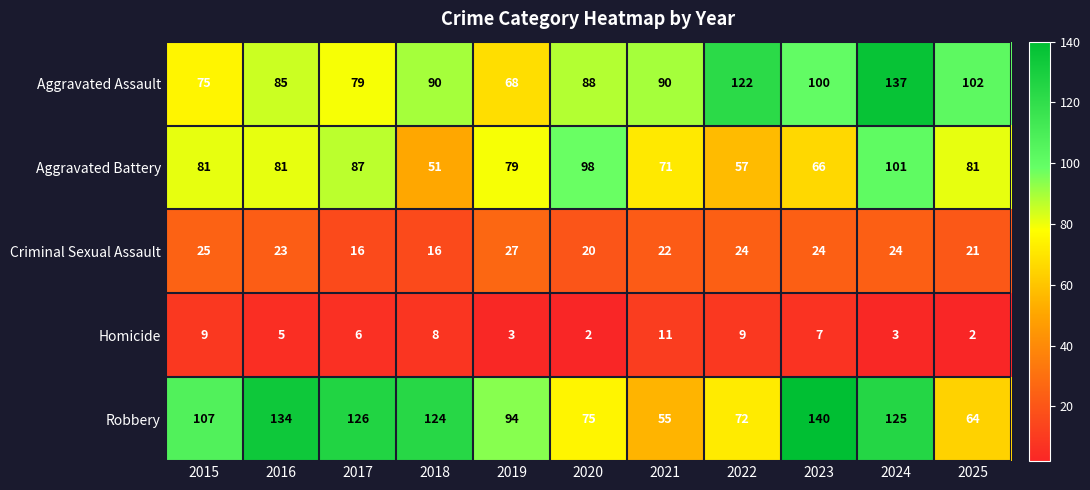

True or false: Robbery has a value of 160 at 2015.

False